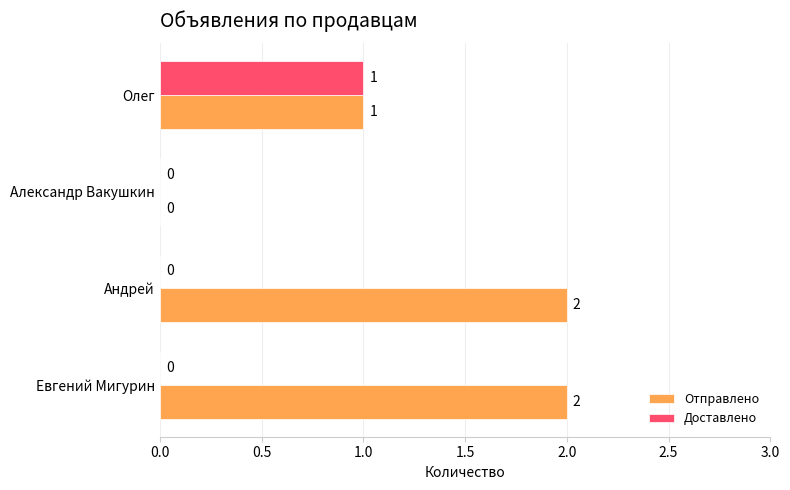

How many Отправлено values are between 1 and 2?

3